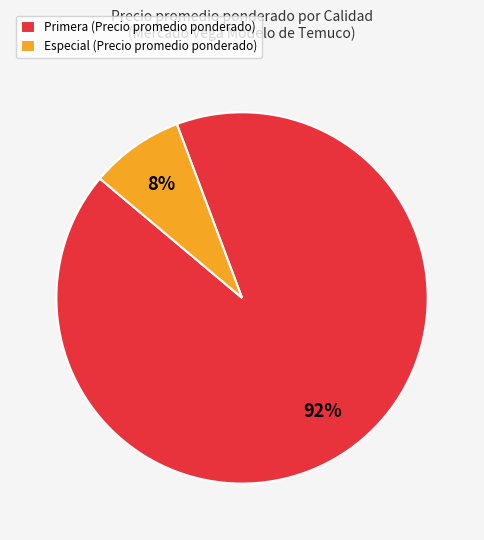

To the nearest percent, what is the difference between the largest and smallest slice percentages?

84%